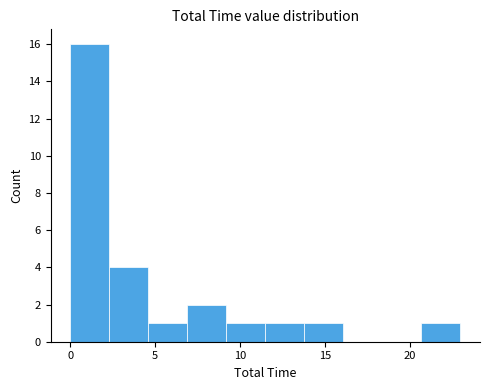

What is the height of the bar covering 13.8 to 16.1 on the x-axis? Neither the bar edges nor the heights are printed on the chart, so give them approximately, as read against the axes.

1